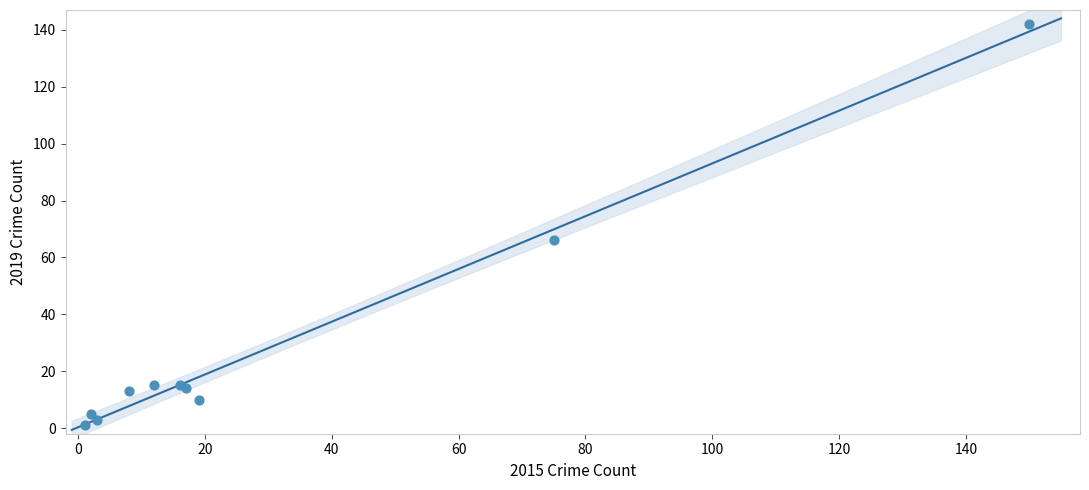

What Y value in the scatter plot is closest to 71?

66